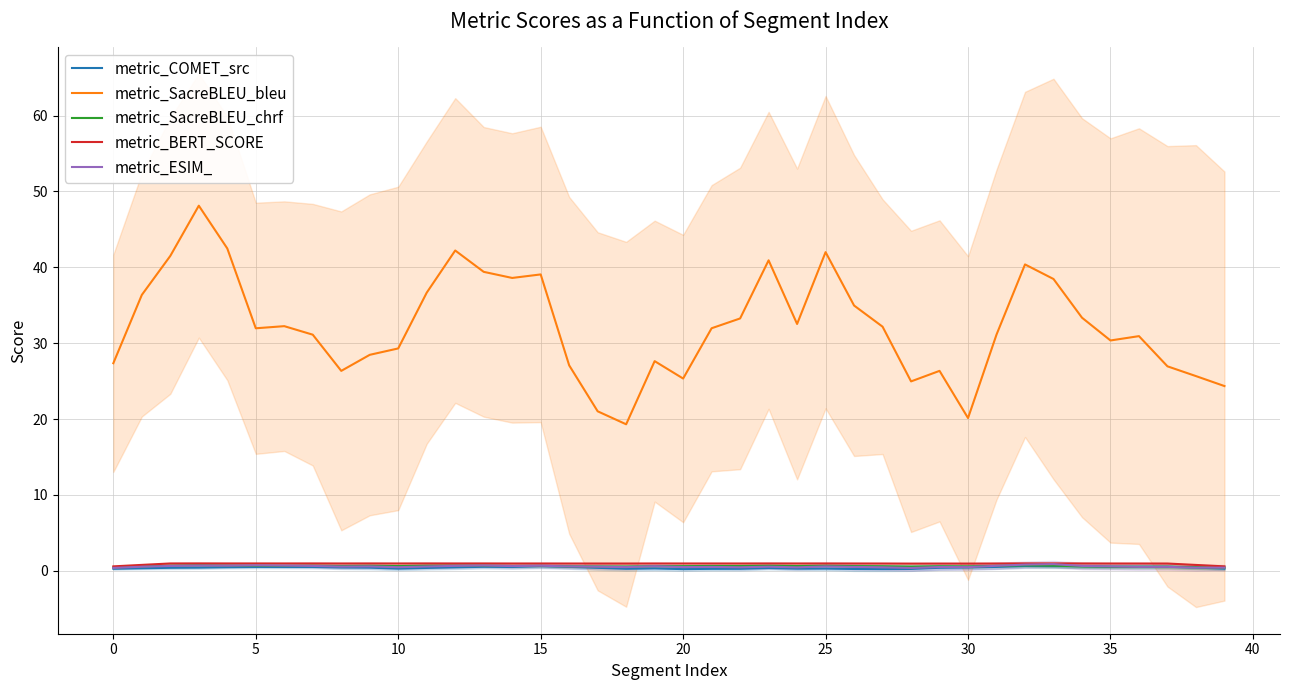

Read the metric_COMET_src value at 29.

0.4